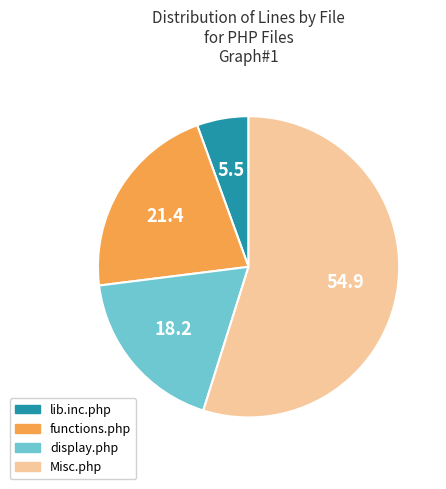

True or false: Misc.php accounts for 55% of the total.

True